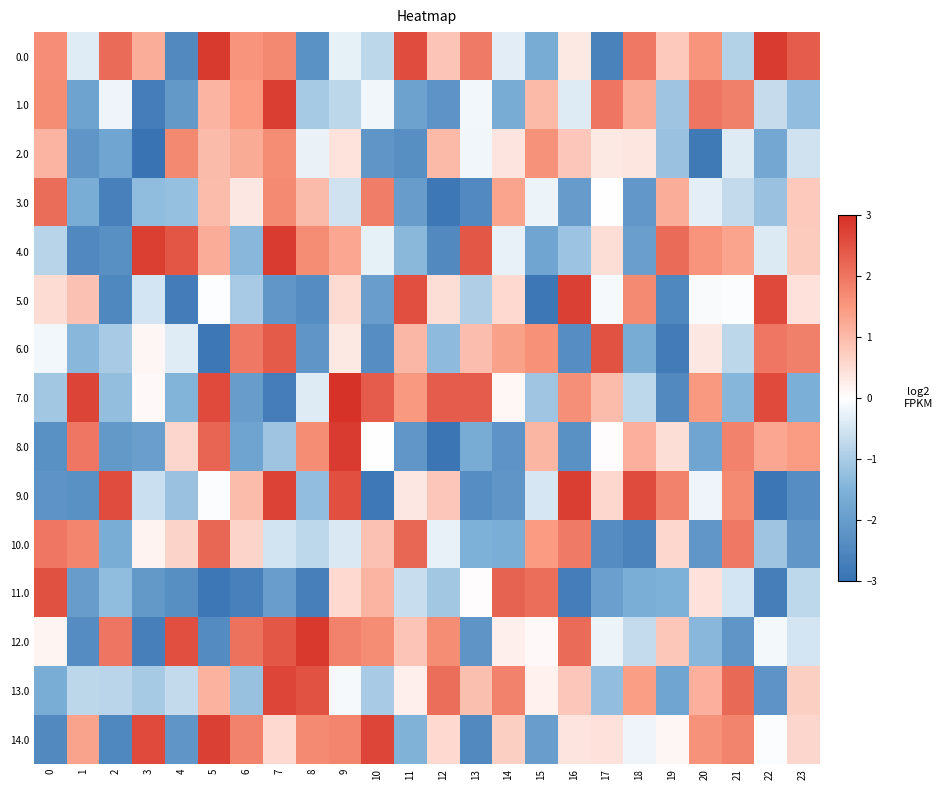

At which category is the sum across all series the highest?

7